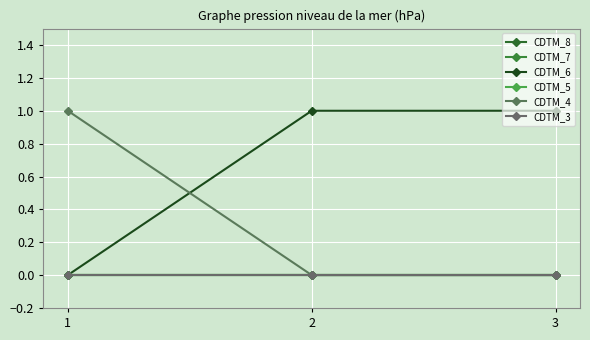

List the labels in order of CDTM_6 value, largest first.

2, 3, 1